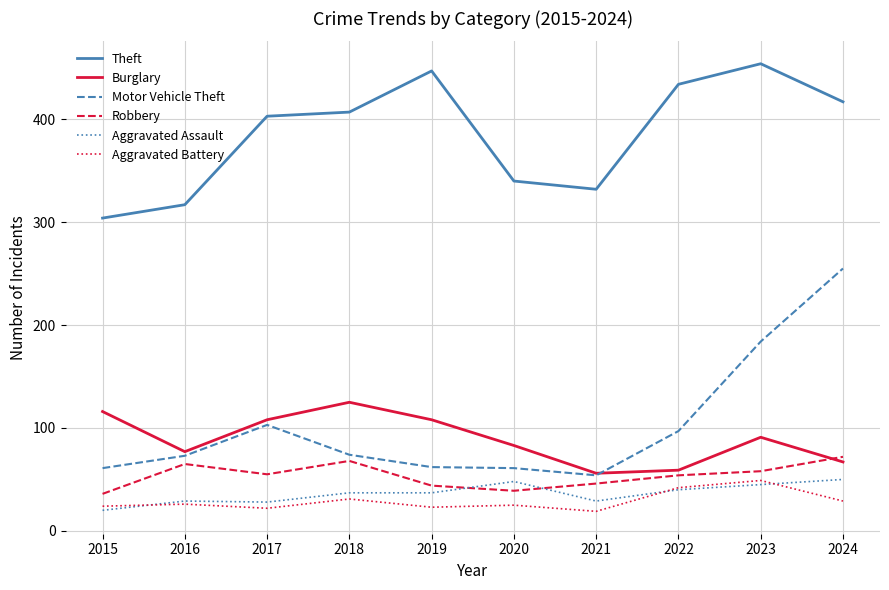

Is the value of Motor Vehicle Theft at 2020 greater than the value of Aggravated Battery at 2019?

Yes